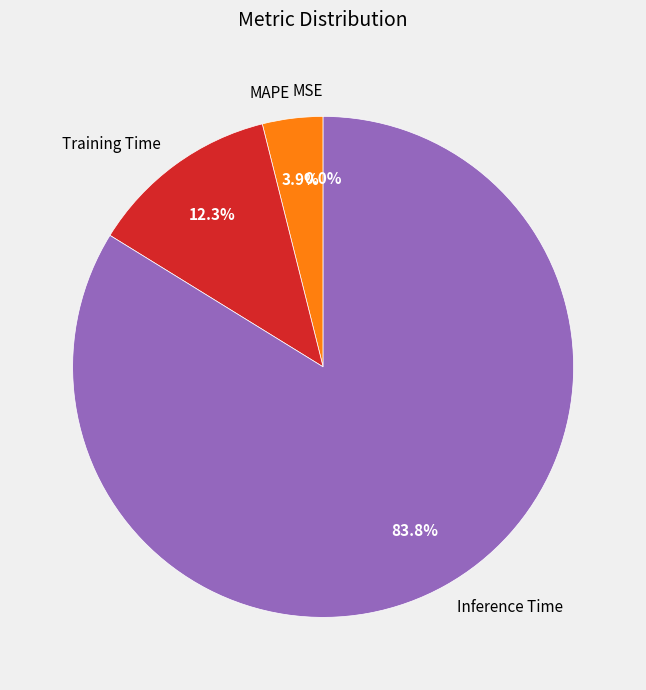

Which category has the biggest portion of the pie?

Inference Time